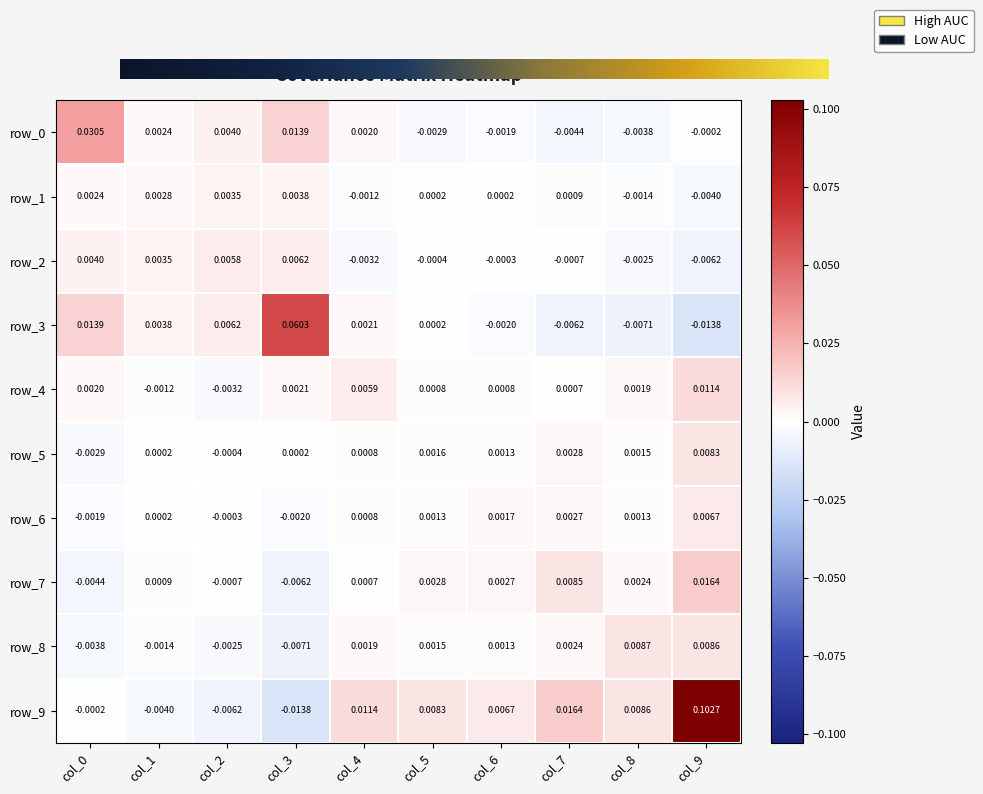

Reading right to left, what are all the values shown in this chart?

row_0: col_9=-0.0	col_8=-0.0	col_7=-0.0	col_6=-0.0	col_5=-0.0	col_4=0.0	col_3=0.0	col_2=0.0	col_1=0.0	col_0=0.0
row_1: col_9=-0.0	col_8=-0.0	col_7=0.0	col_6=0.0	col_5=0.0	col_4=-0.0	col_3=0.0	col_2=0.0	col_1=0.0	col_0=0.0
row_2: col_9=-0.0	col_8=-0.0	col_7=-0.0	col_6=-0.0	col_5=-0.0	col_4=-0.0	col_3=0.0	col_2=0.0	col_1=0.0	col_0=0.0
row_3: col_9=-0.0	col_8=-0.0	col_7=-0.0	col_6=-0.0	col_5=0.0	col_4=0.0	col_3=0.1	col_2=0.0	col_1=0.0	col_0=0.0
row_4: col_9=0.0	col_8=0.0	col_7=0.0	col_6=0.0	col_5=0.0	col_4=0.0	col_3=0.0	col_2=-0.0	col_1=-0.0	col_0=0.0
row_5: col_9=0.0	col_8=0.0	col_7=0.0	col_6=0.0	col_5=0.0	col_4=0.0	col_3=0.0	col_2=-0.0	col_1=0.0	col_0=-0.0
row_6: col_9=0.0	col_8=0.0	col_7=0.0	col_6=0.0	col_5=0.0	col_4=0.0	col_3=-0.0	col_2=-0.0	col_1=0.0	col_0=-0.0
row_7: col_9=0.0	col_8=0.0	col_7=0.0	col_6=0.0	col_5=0.0	col_4=0.0	col_3=-0.0	col_2=-0.0	col_1=0.0	col_0=-0.0
row_8: col_9=0.0	col_8=0.0	col_7=0.0	col_6=0.0	col_5=0.0	col_4=0.0	col_3=-0.0	col_2=-0.0	col_1=-0.0	col_0=-0.0
row_9: col_9=0.1	col_8=0.0	col_7=0.0	col_6=0.0	col_5=0.0	col_4=0.0	col_3=-0.0	col_2=-0.0	col_1=-0.0	col_0=-0.0